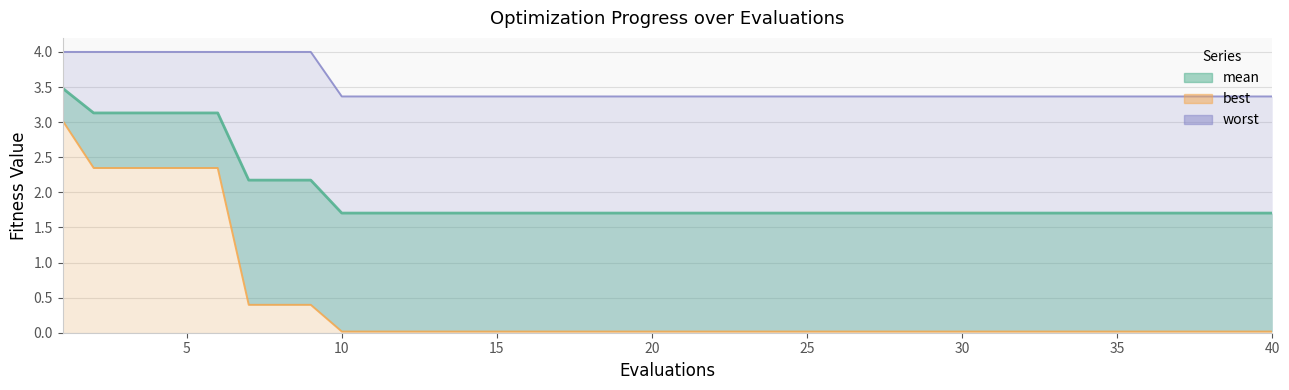

What is the minimum value for worst?

3.4